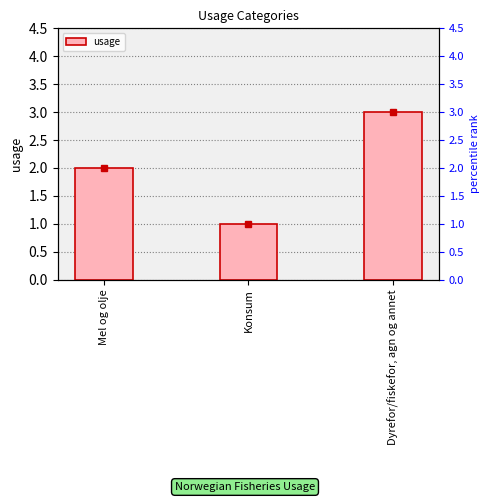

Which label corresponds to the largest value in the chart?

Dyrefor/fiskefor, agn og annet